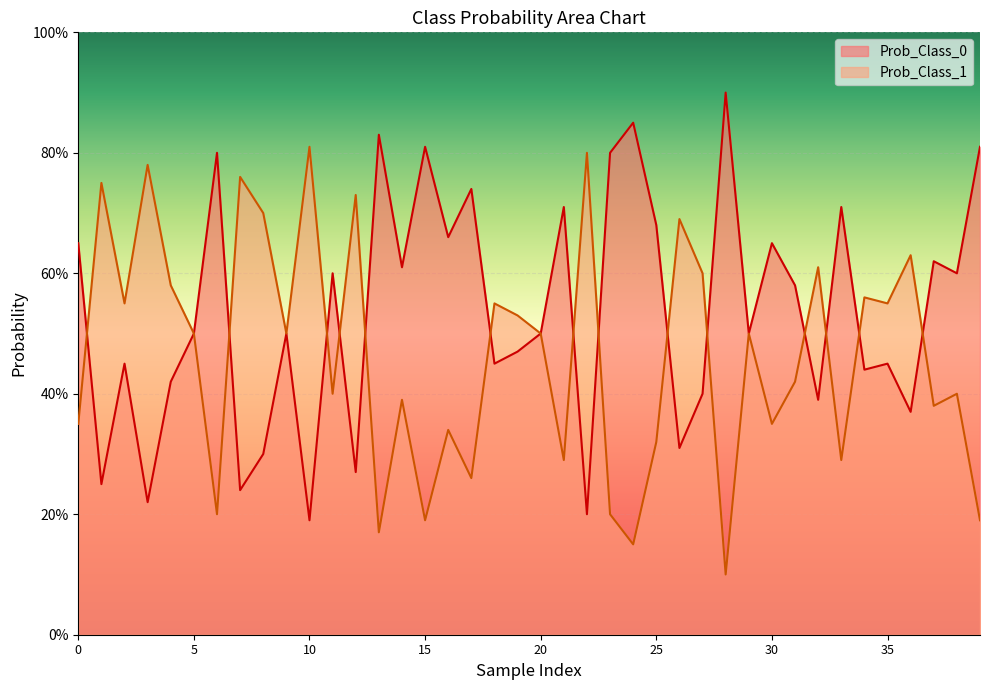

What is the lowest value of the Prob_Class_0 series?

0.2